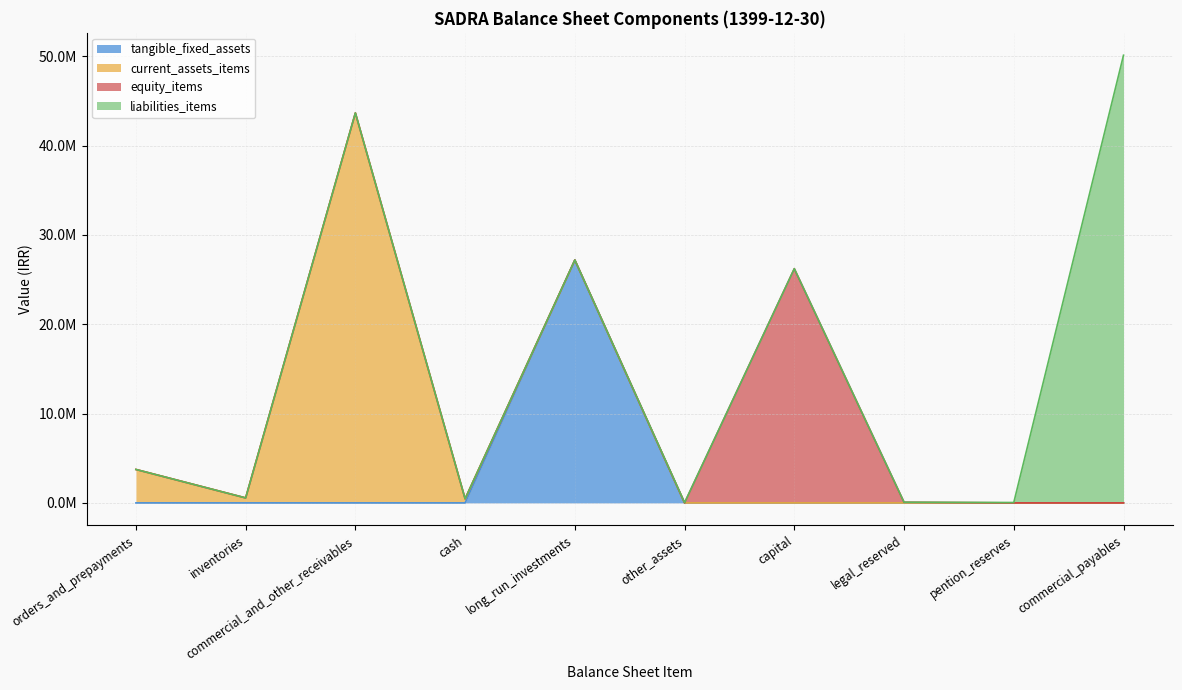

Does the chart display data point markers on the line(s)?

No